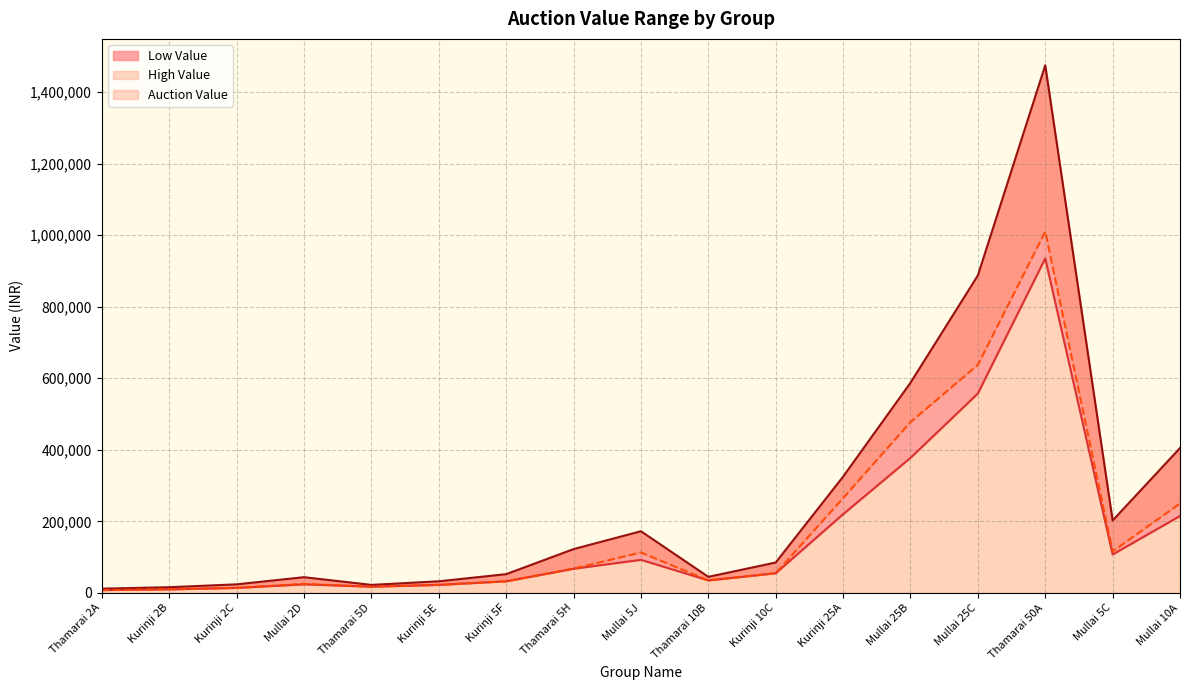

True or false: Low Value and Auction Value cross at least once.

False